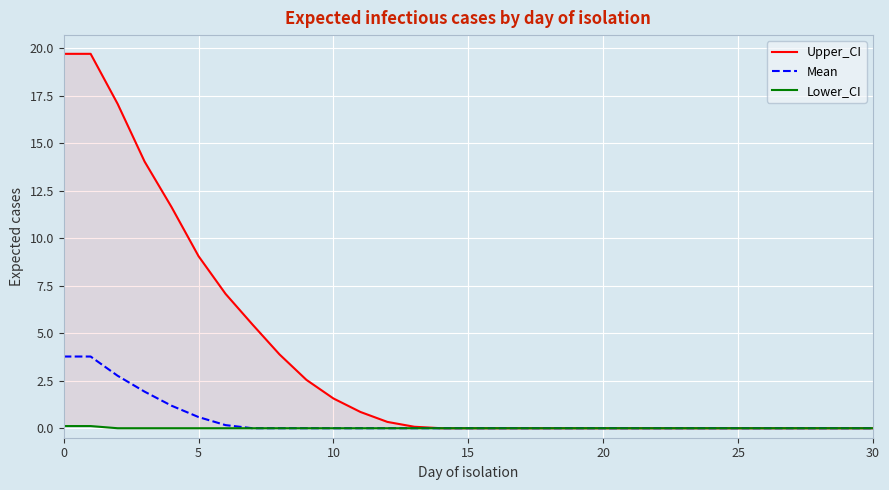

True or false: Upper_CI and Mean intersect in this chart.

False